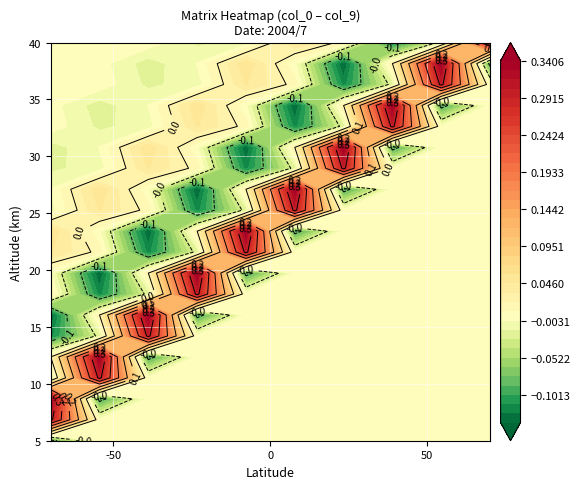

Count the number of categories in the chart.

10